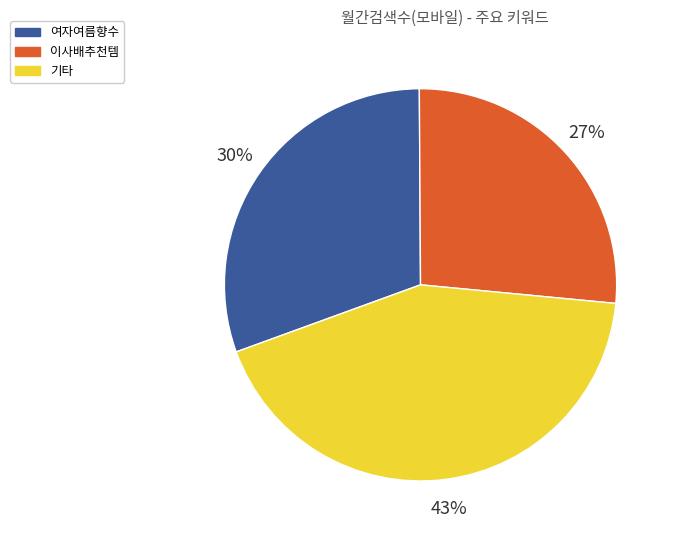

Does any single category account for the majority?

No